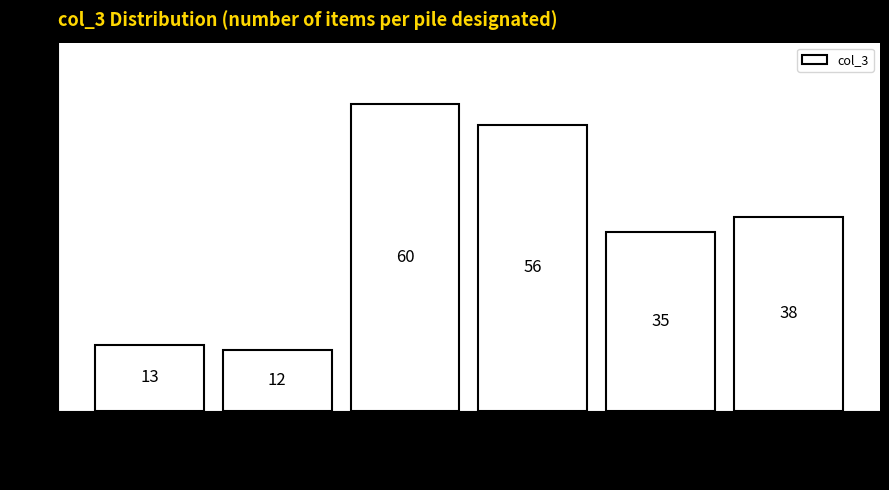

Reading left to right, transcribe all the data shown in this chart.

1=13	2=12	3=60	4=56	5=35	6=38